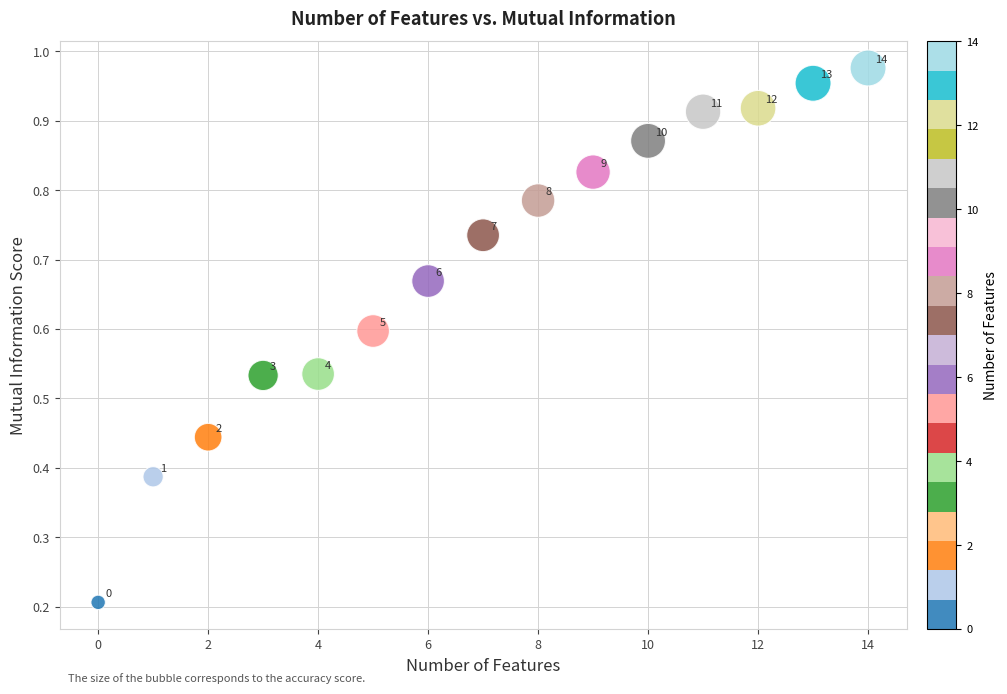

How many points are shown in the scatter plot?

15